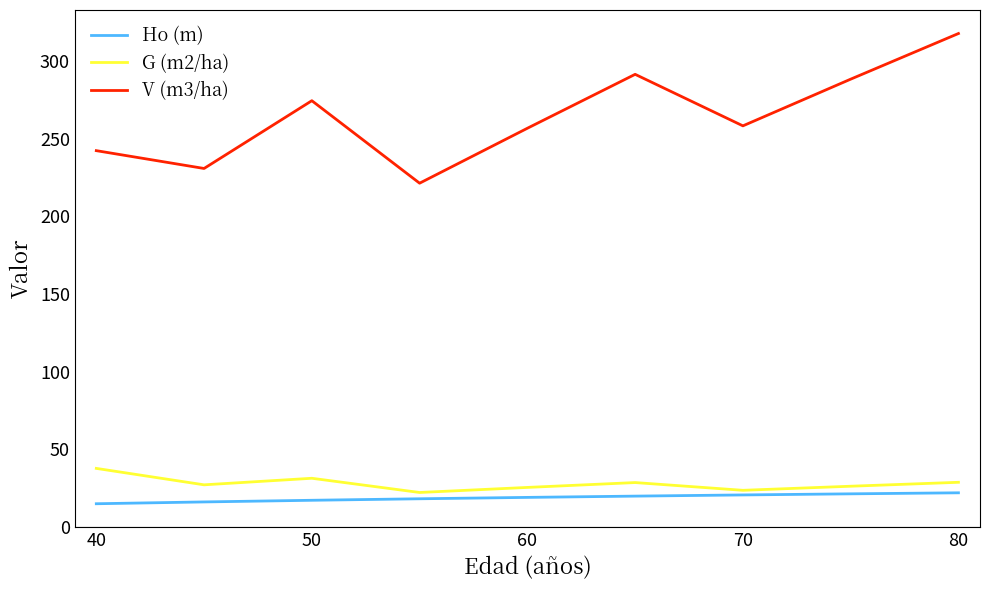

Which series has the widest spread of values?

V (m3/ha)